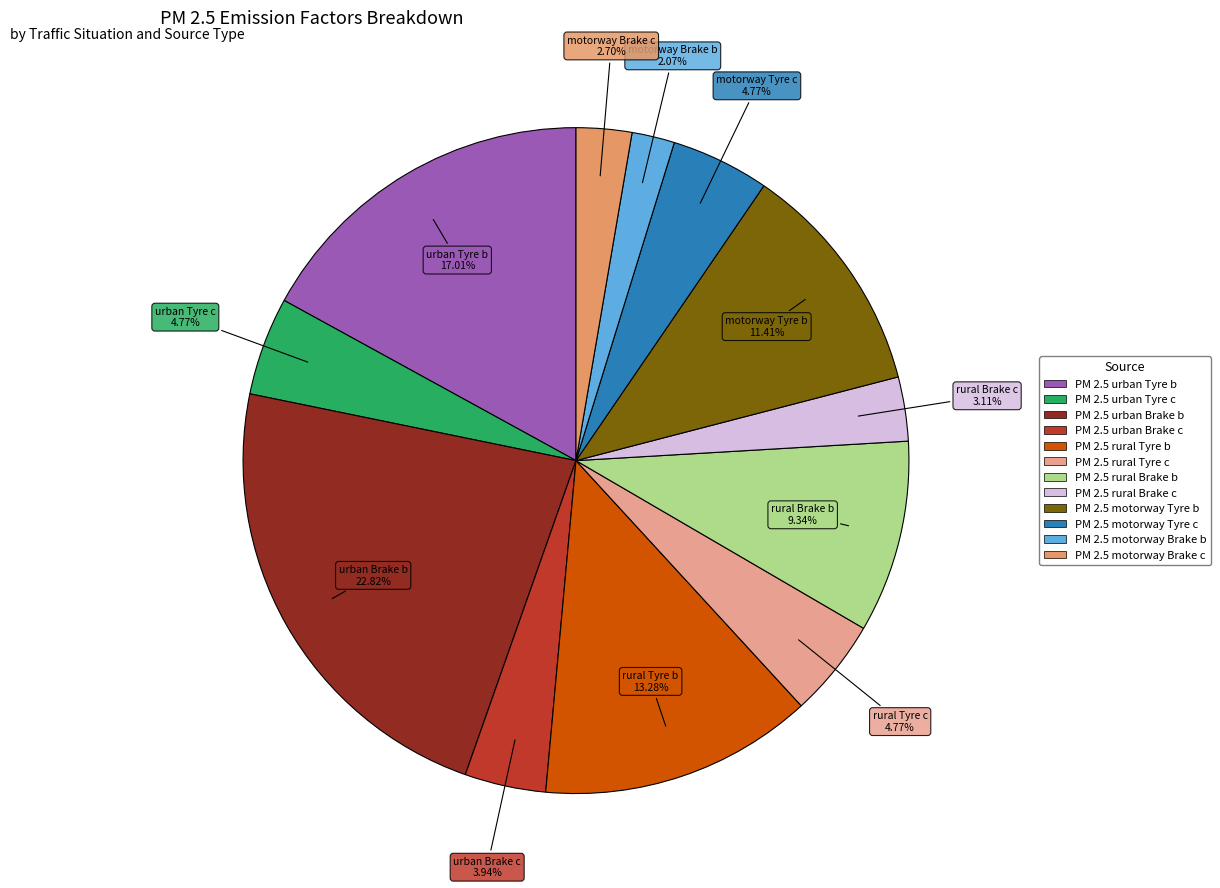

Which slice is the largest?

PM 2.5 urban Brake b